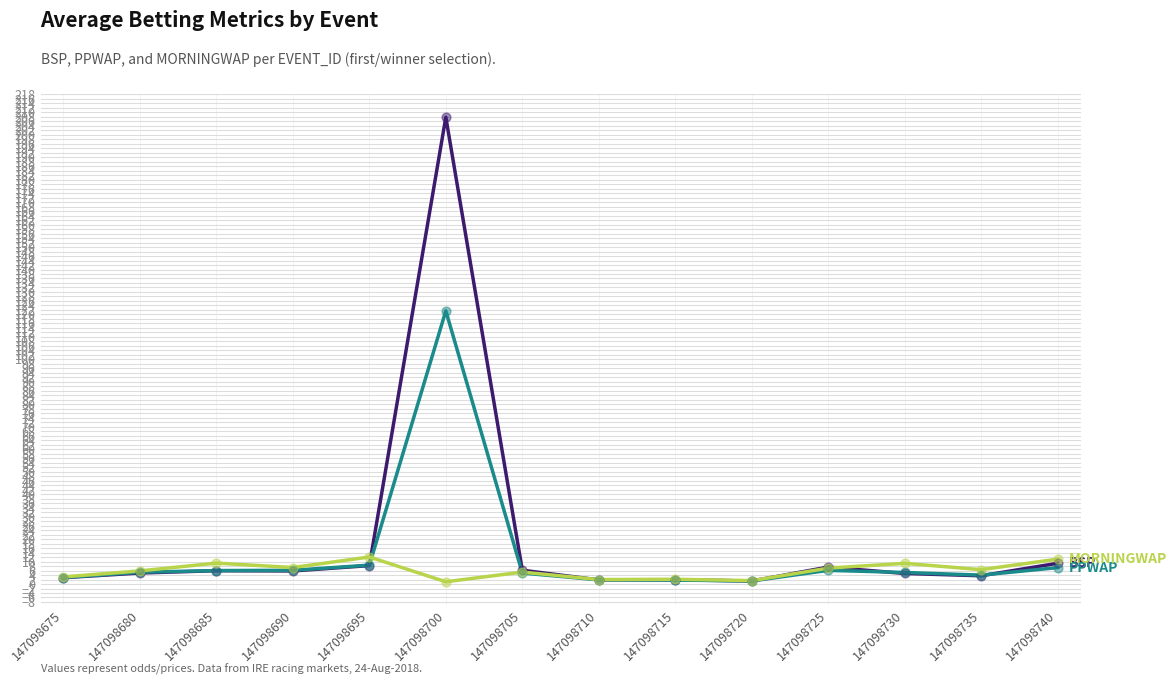

Which label corresponds to the largest value in the chart?

147098700